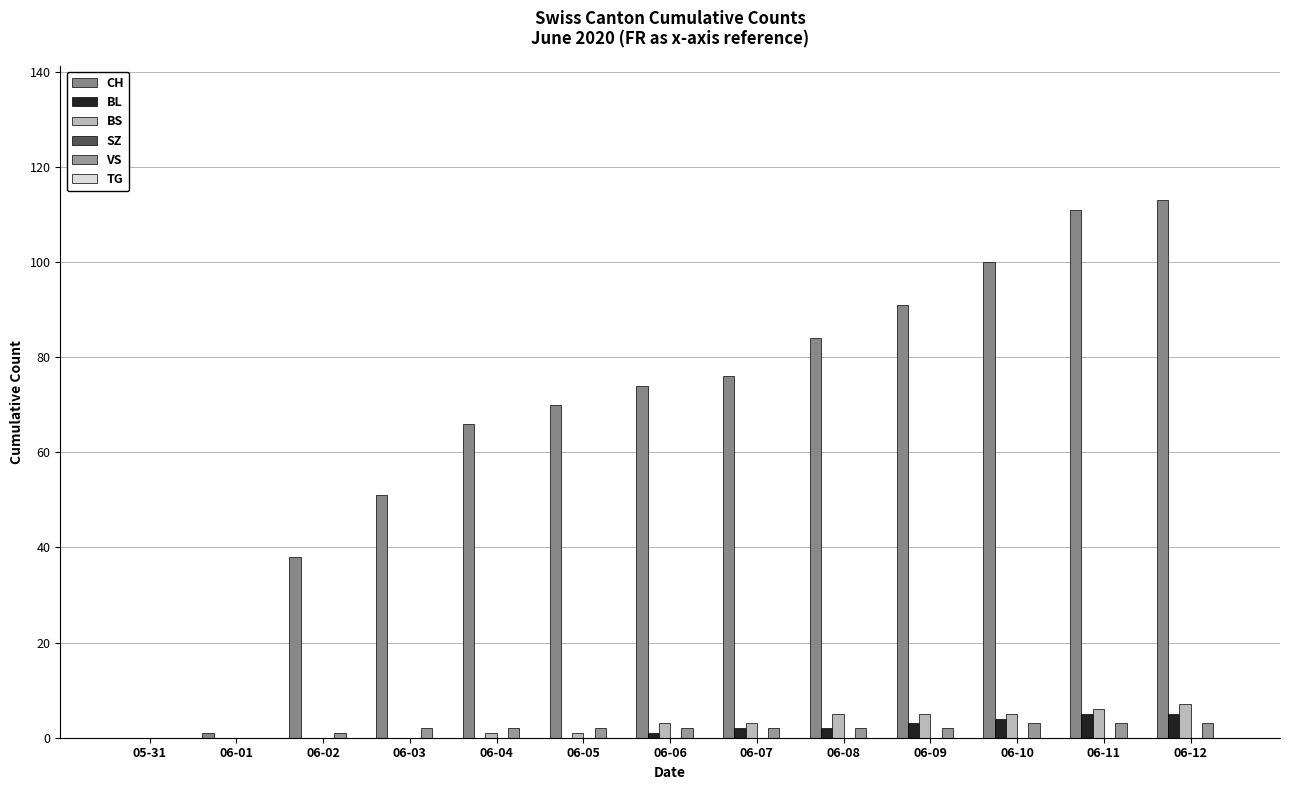

Rank the series by their maximum value, from lowest to highest.

SZ, TG, VS, BL, BS, CH